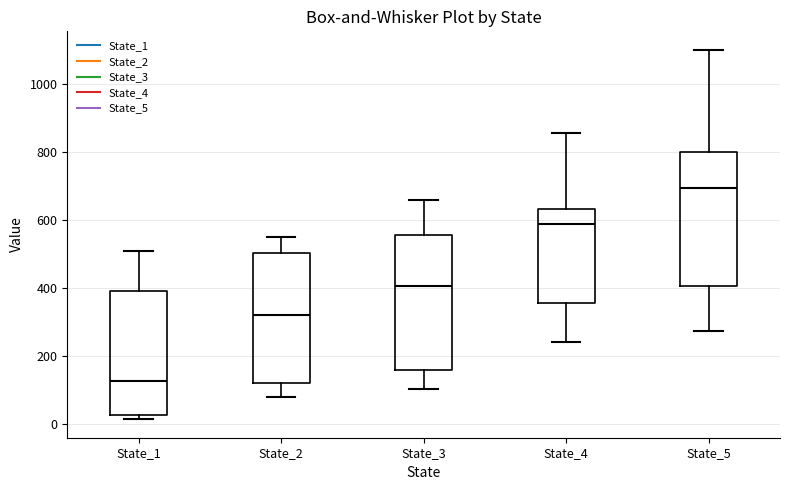

Which box's median line is the lowest?

State_1